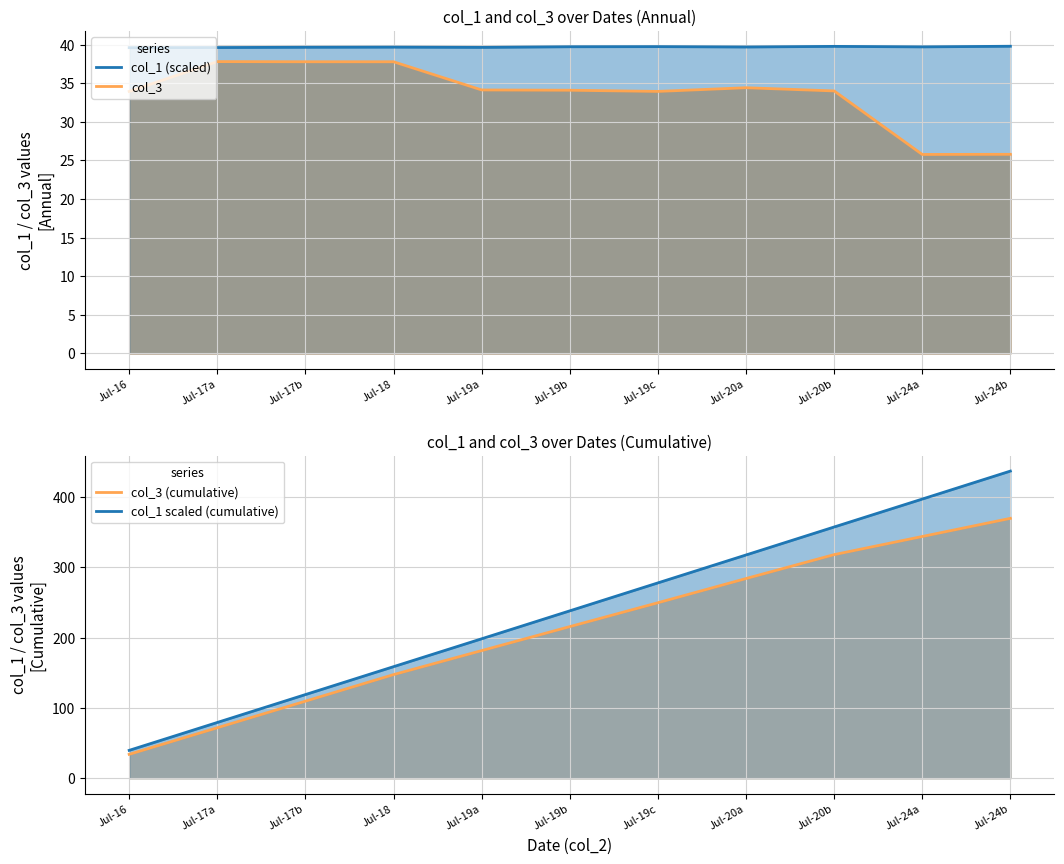

Reading left to right, transcribe all the data shown in this chart.

col_1 (scaled): Jul-16=39.6	Jul-17a=39.6	Jul-17b=39.7	Jul-18=39.7	Jul-19a=39.6	Jul-19b=39.7	Jul-19c=39.8	Jul-20a=39.7	Jul-20b=39.8	Jul-24a=39.7	Jul-24b=39.8
col_3: Jul-16=33.9	Jul-17a=37.8	Jul-17b=37.8	Jul-18=37.8	Jul-19a=34.1	Jul-19b=34.1	Jul-19c=33.9	Jul-20a=34.4	Jul-20b=34.0	Jul-24a=25.8	Jul-24b=25.8
col_3 (cumulative): Jul-16=33.9	Jul-17a=71.8	Jul-17b=109.5	Jul-18=147.3	Jul-19a=181.5	Jul-19b=215.6	Jul-19c=249.5	Jul-20a=283.9	Jul-20b=317.9	Jul-24a=343.7	Jul-24b=369.5
col_1 scaled (cumulative): Jul-16=39.6	Jul-17a=79.2	Jul-17b=118.9	Jul-18=158.6	Jul-19a=198.2	Jul-19b=238.0	Jul-19c=277.7	Jul-20a=317.4	Jul-20b=357.2	Jul-24a=396.9	Jul-24b=436.7